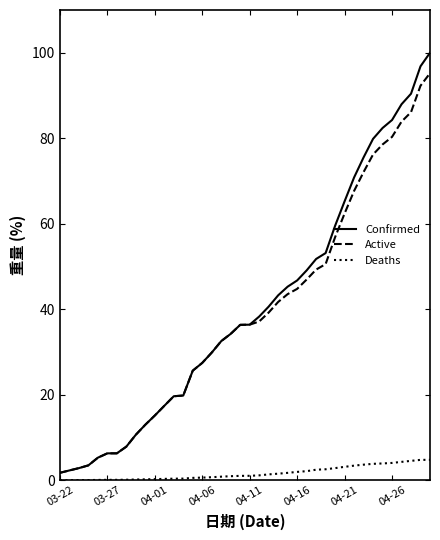

List the series in order of their peak value, lowest first.

Deaths, Active, Confirmed